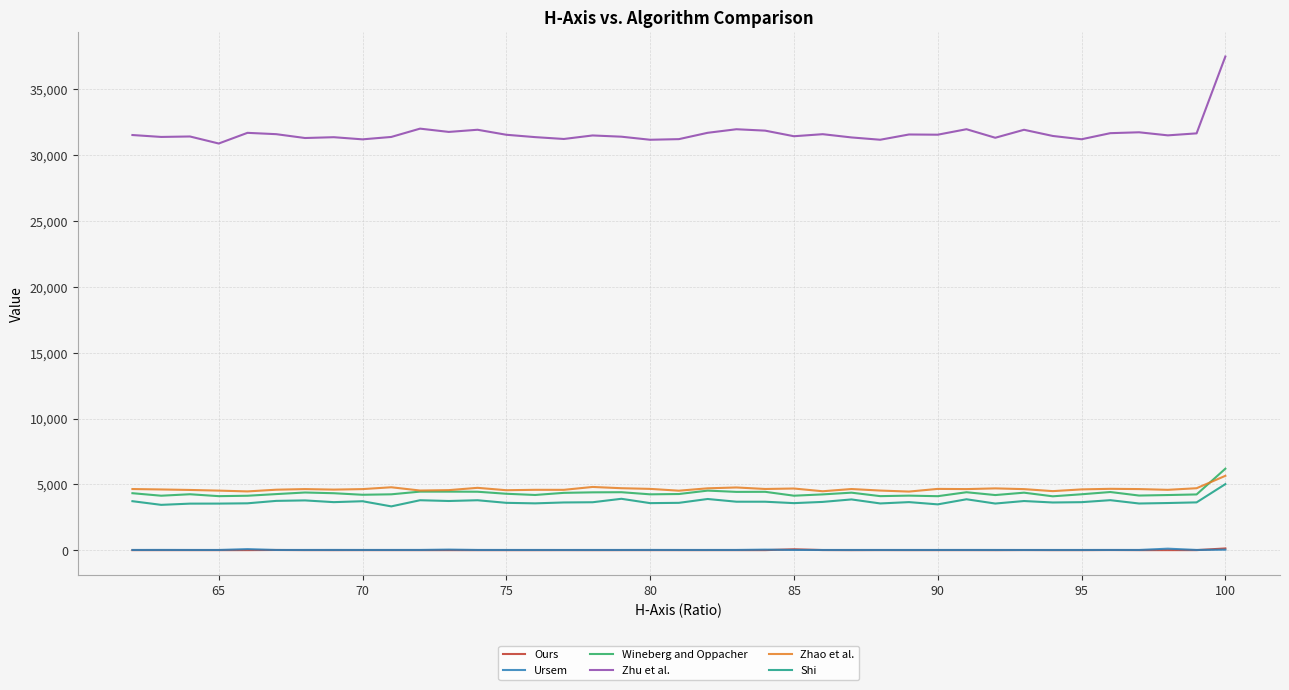

Is this an area chart (filled region under the line)?

No